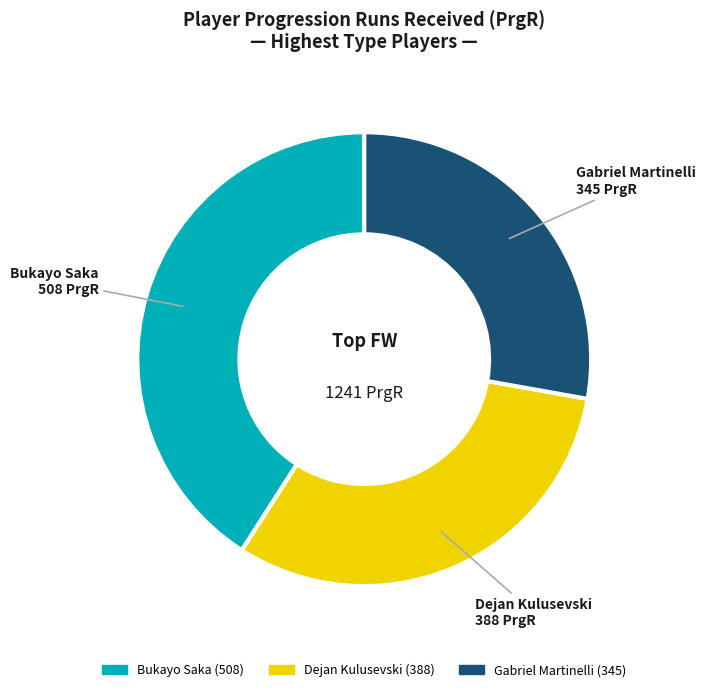

How many slices are in this pie chart?

3